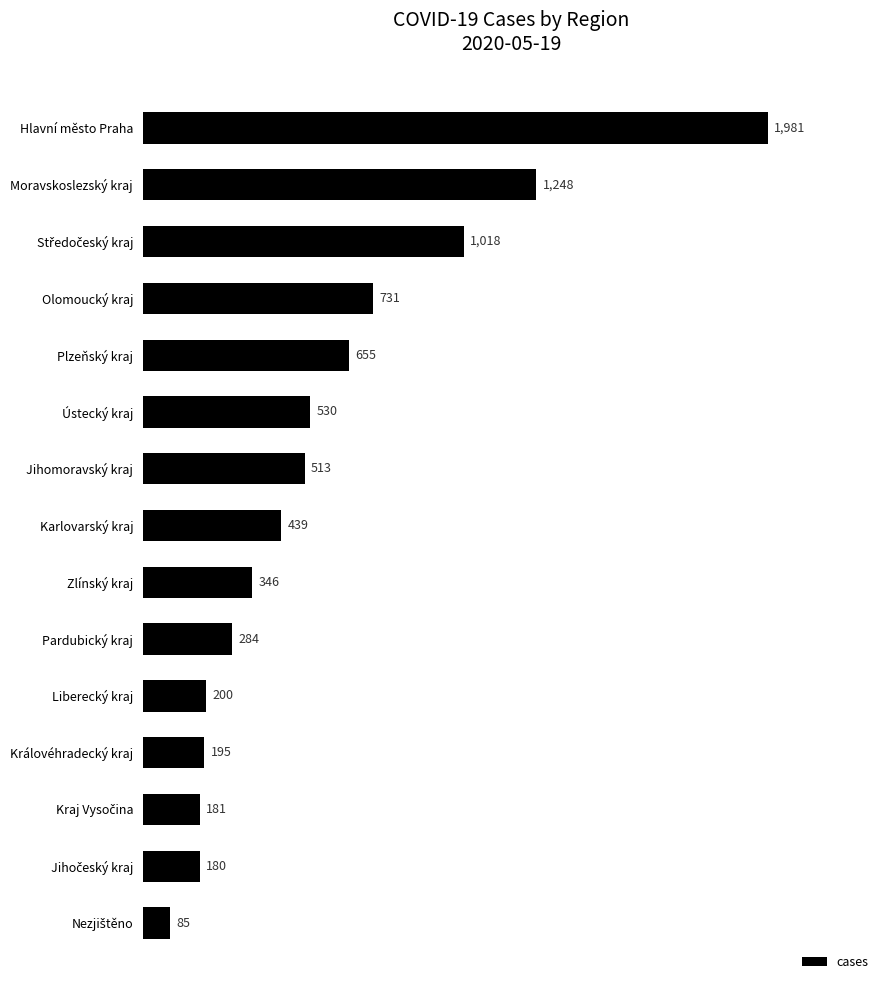

Reading bottom to top, extract all data points from this chart.

85	180	181	195	200	284	346	439	513	530	655	731	1018	1248	1981